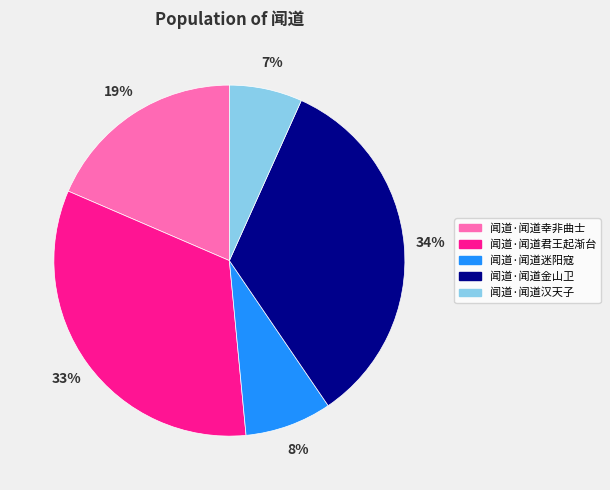

To the nearest percent, what is the difference between the largest and smallest slice percentages?

27%